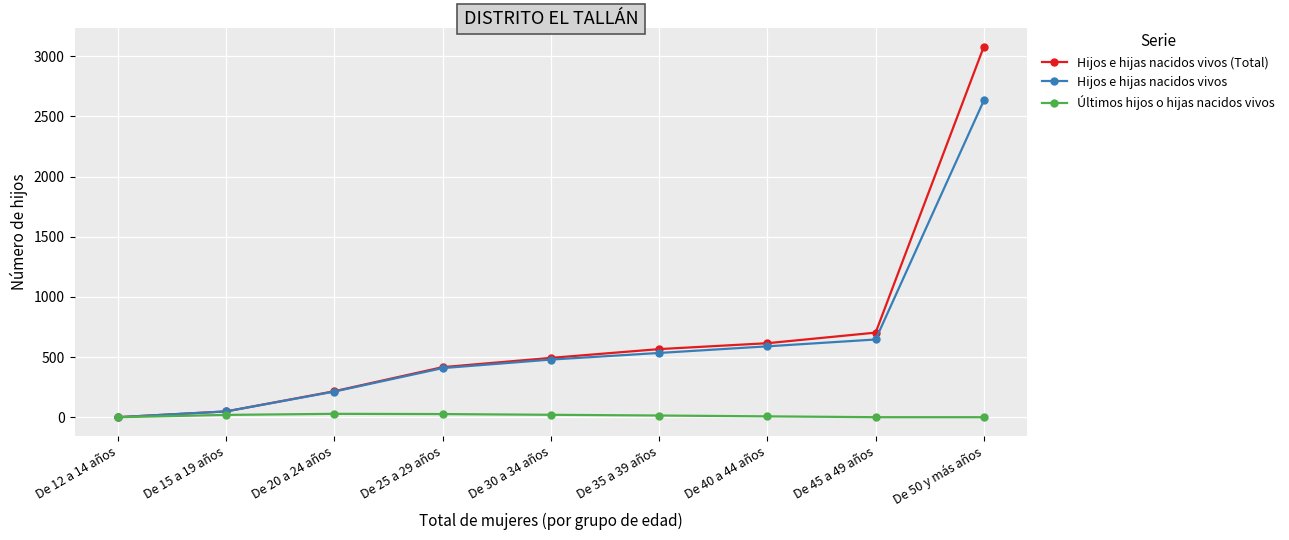

Between De 12 a 14 años and De 30 a 34 años, which series saw the biggest shift?

Hijos e hijas nacidos vivos (Total)